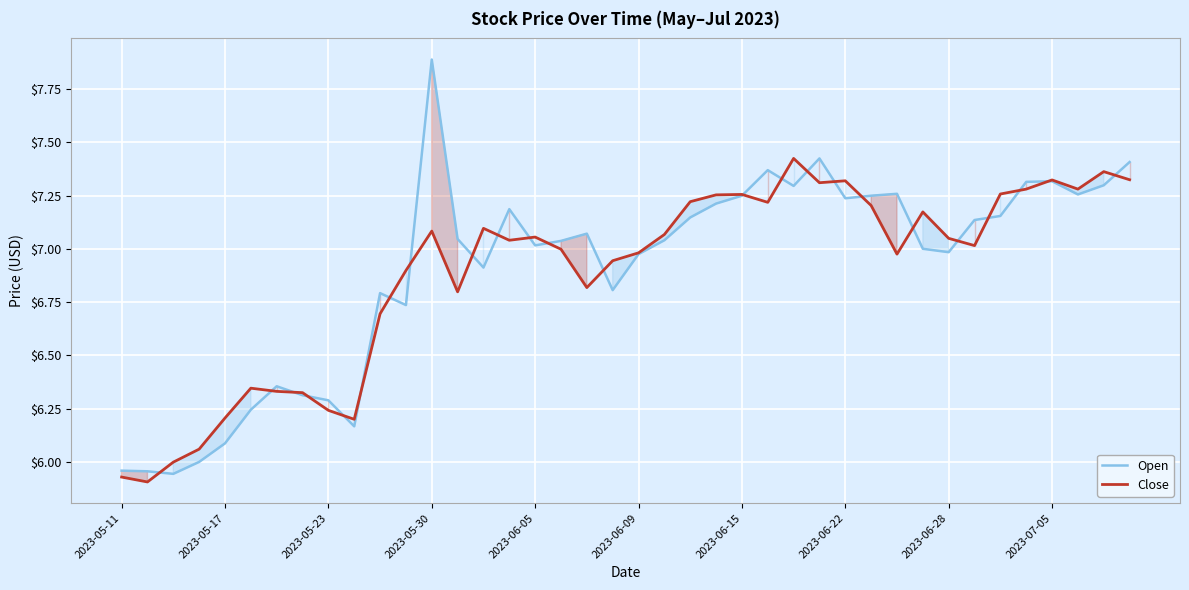

At which category is the sum across all series the highest?

2023-05-30